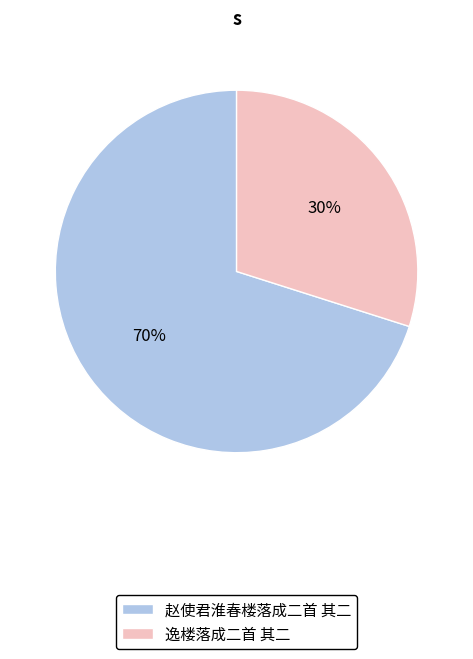

Which category has the smallest portion of the pie?

逸楼落成二首 其二